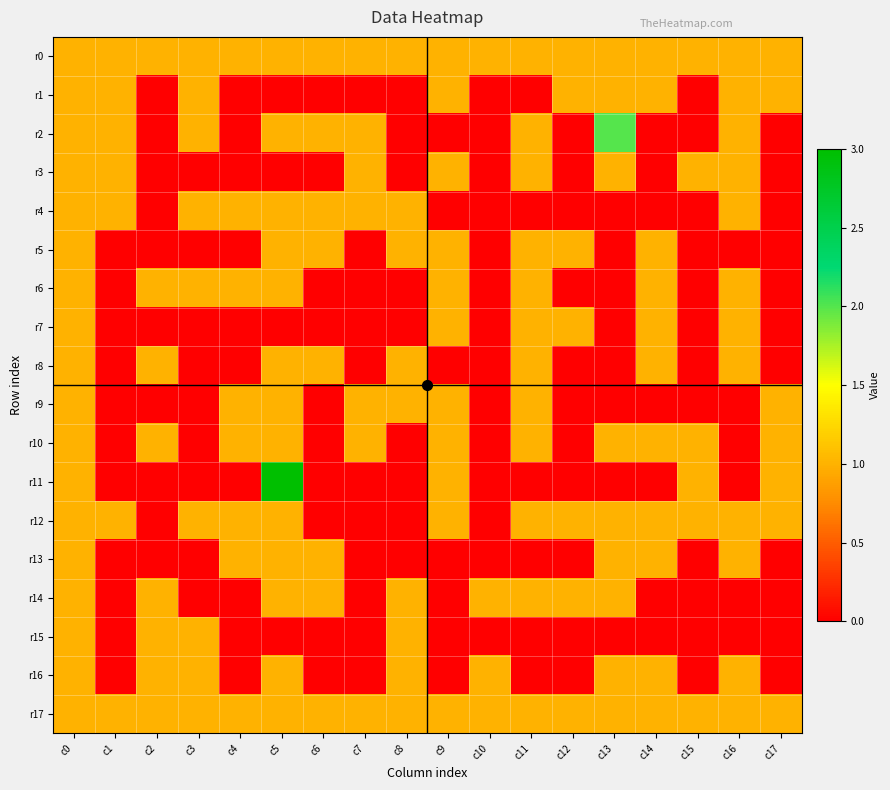

At which category does the chart reach its minimum across all series?

c2